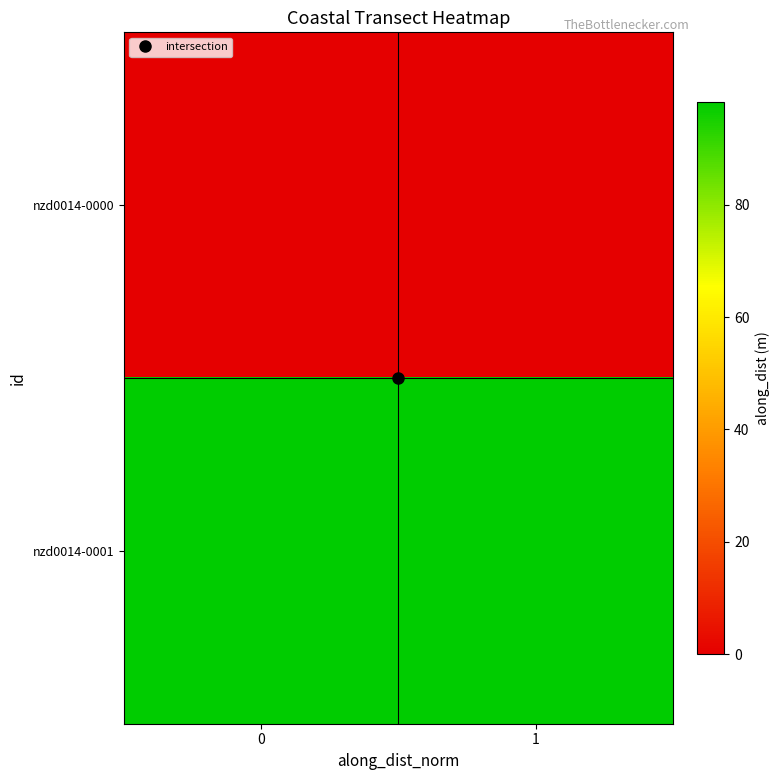

Reading right to left, transcribe all the data shown in this chart.

nzd0014-0000: 1=0.0	0=0.0
nzd0014-0001: 1=98.3	0=98.3